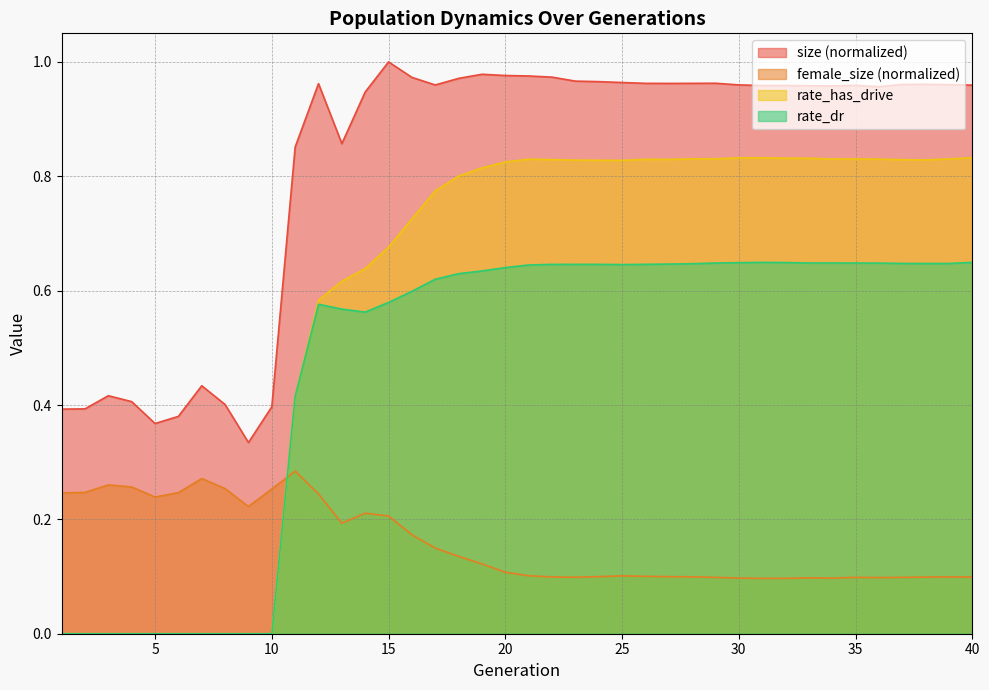

Which category has the highest value across all series?

15